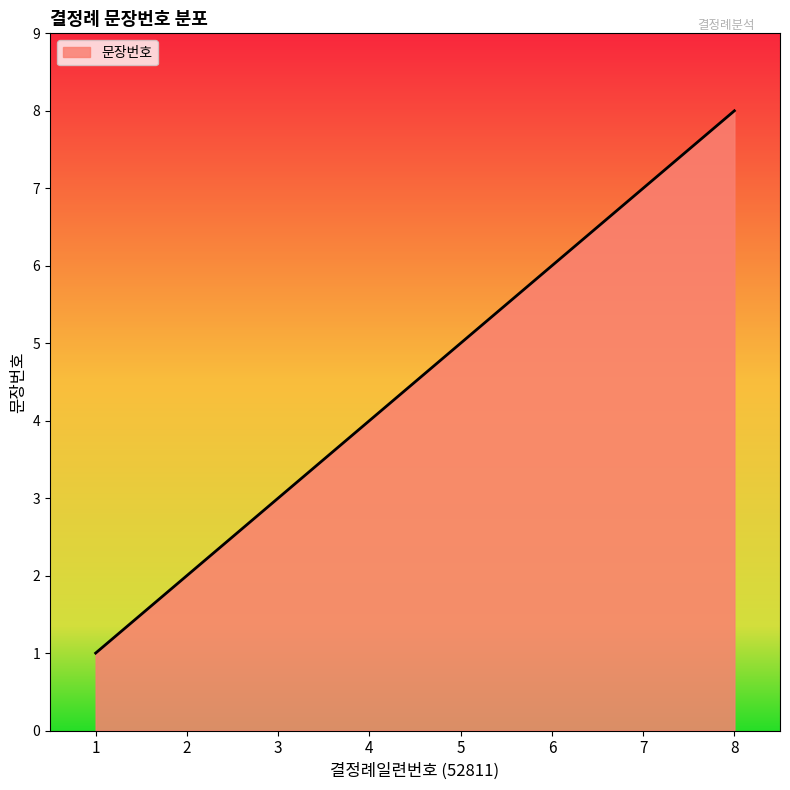

What is the sum of all values?

36